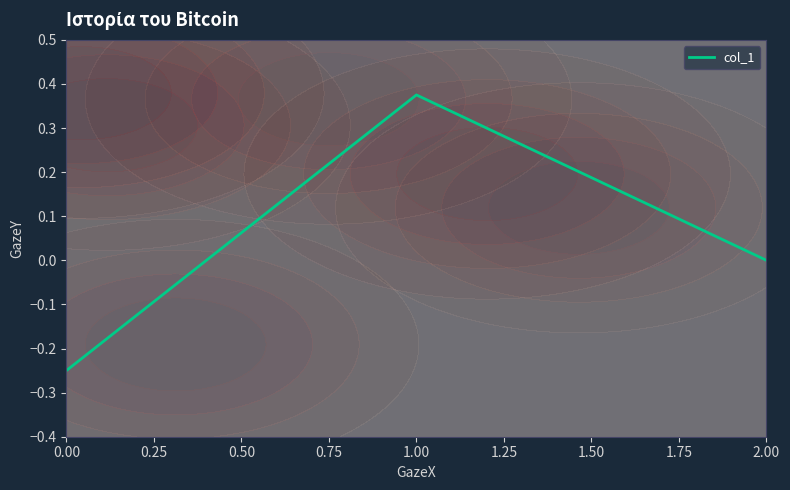

Is it true that col_1 equals -0.4 at 0.00?

False